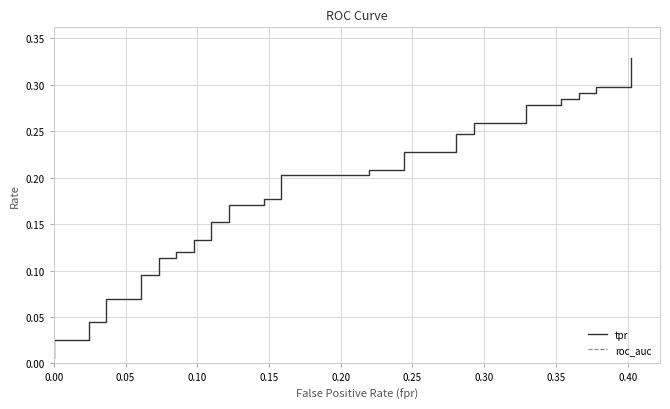

How many distinct data groups are displayed?

2